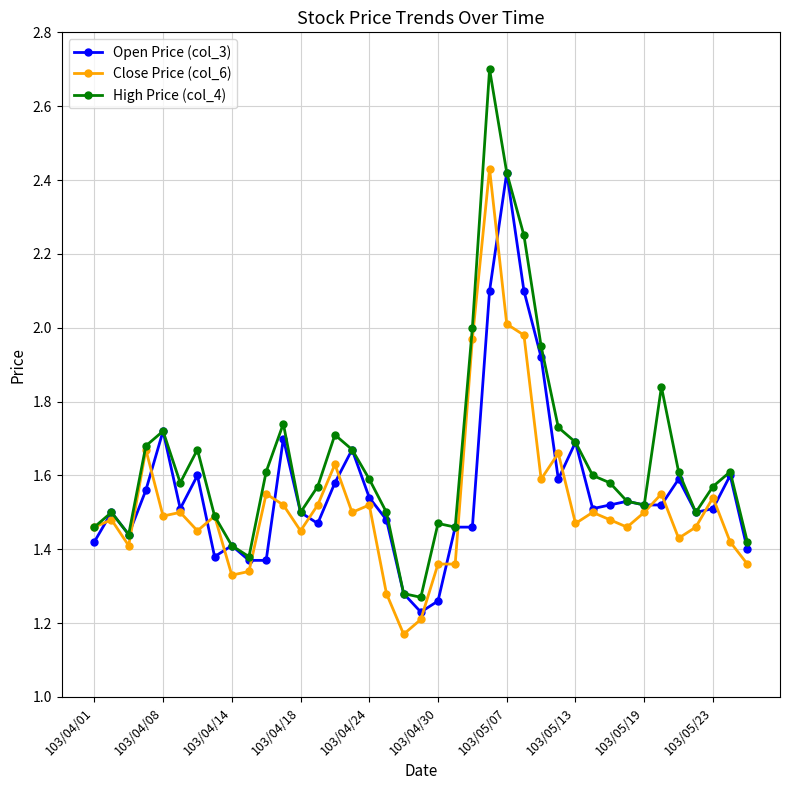

Which series has the widest spread of values?

High Price (col_4)